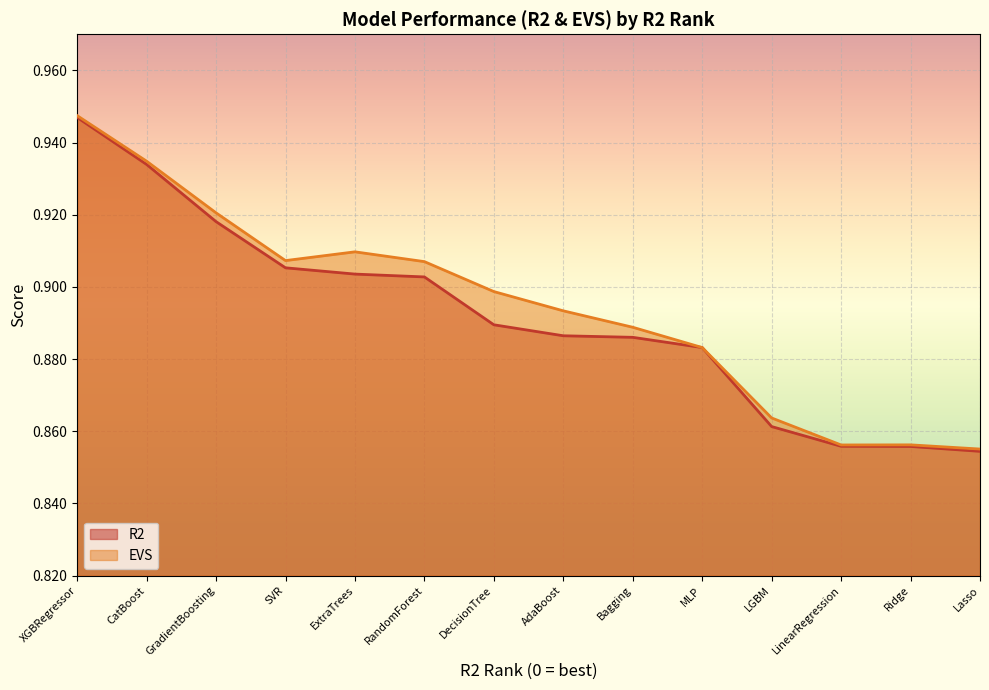

True or false: R2 and EVS intersect in this chart.

False